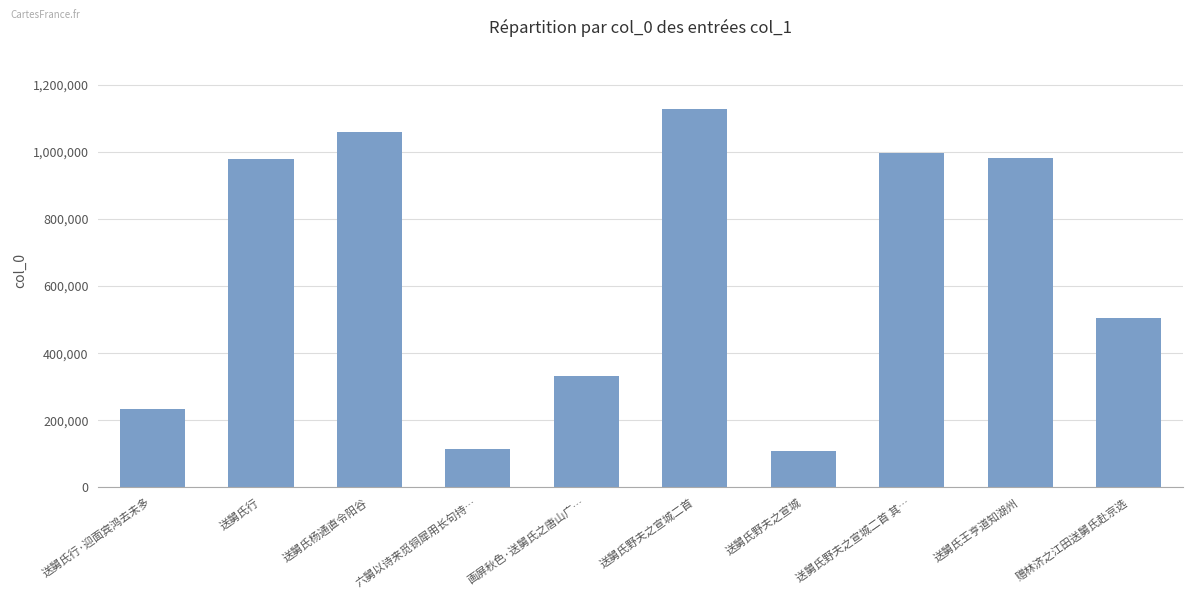

What is the difference between the second highest and minimum values?

950316